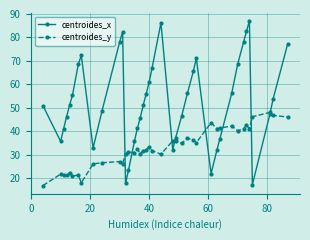

Is this an area chart (filled region under the line)?

No